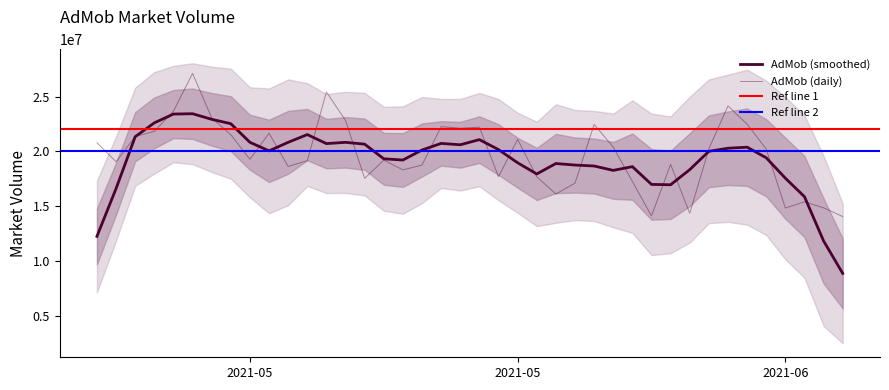

What is the difference between the values at 2021-04-27 and 2021-05-25?

4945866